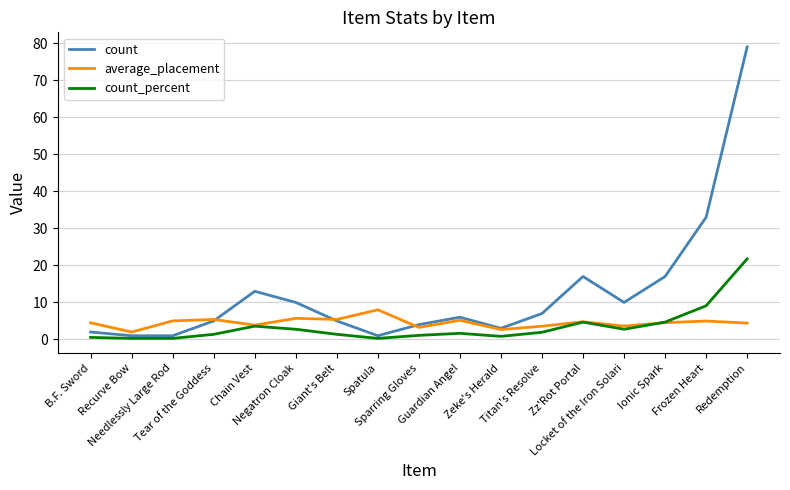

At which category is the sum across all series the highest?

Redemption